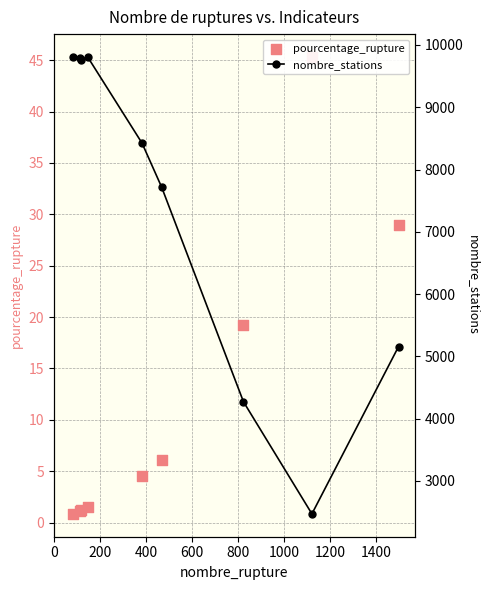

What are all the series names shown in the legend?

pourcentage_rupture, nombre_stations